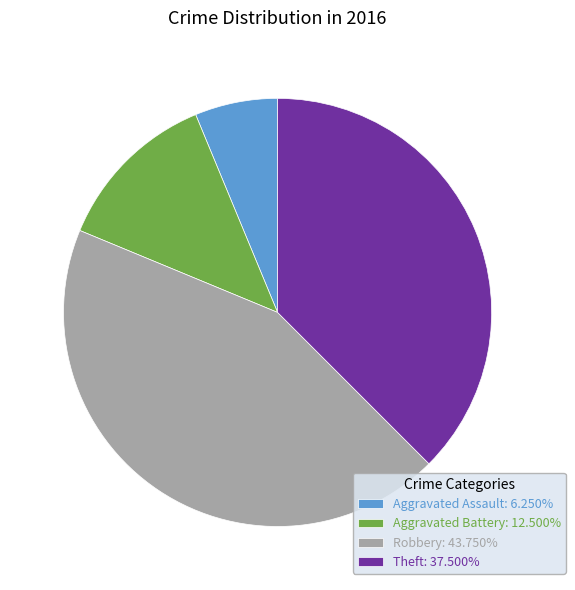

Does Aggravated Assault: 6.250% account for over 50% of the chart?

No